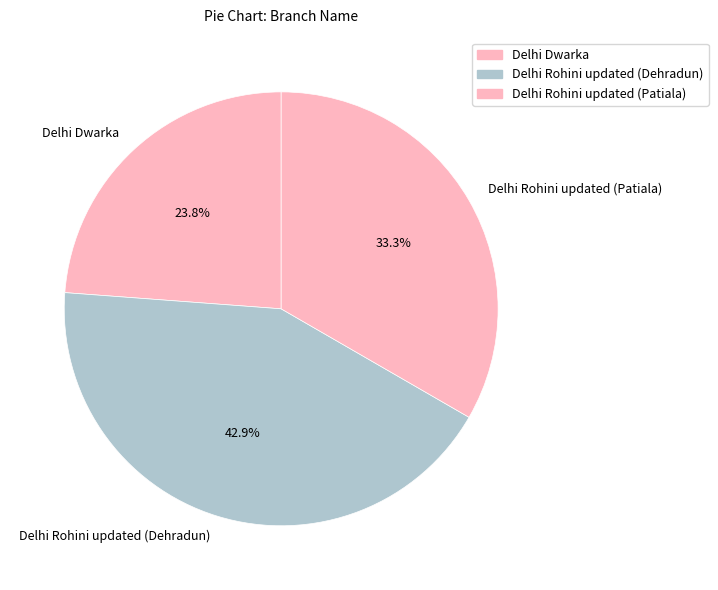

Which slice is the smallest?

Delhi Dwarka